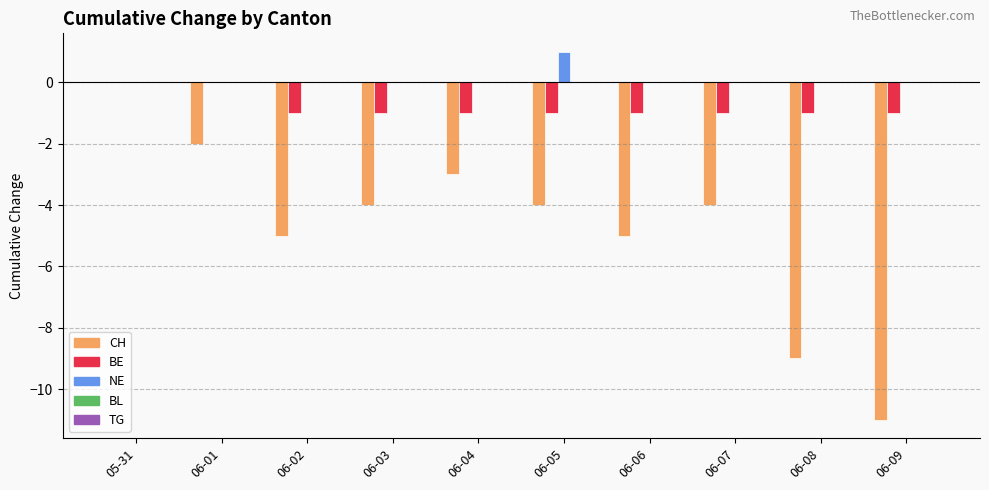

What is the sum of all CH values?

-47